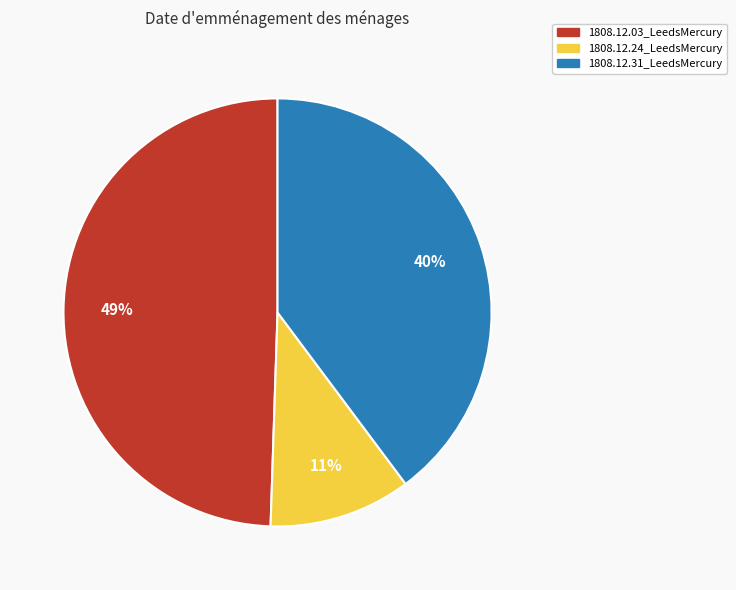

How many segments does this pie chart have?

3